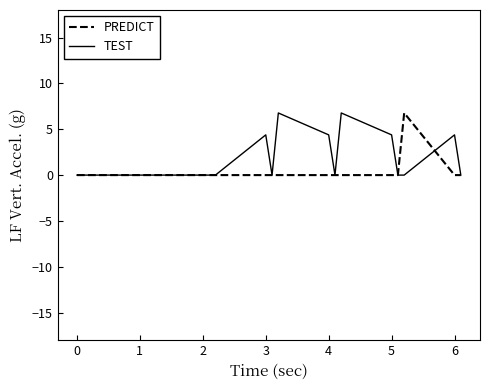

What are all the series names shown in the legend?

PREDICT, TEST